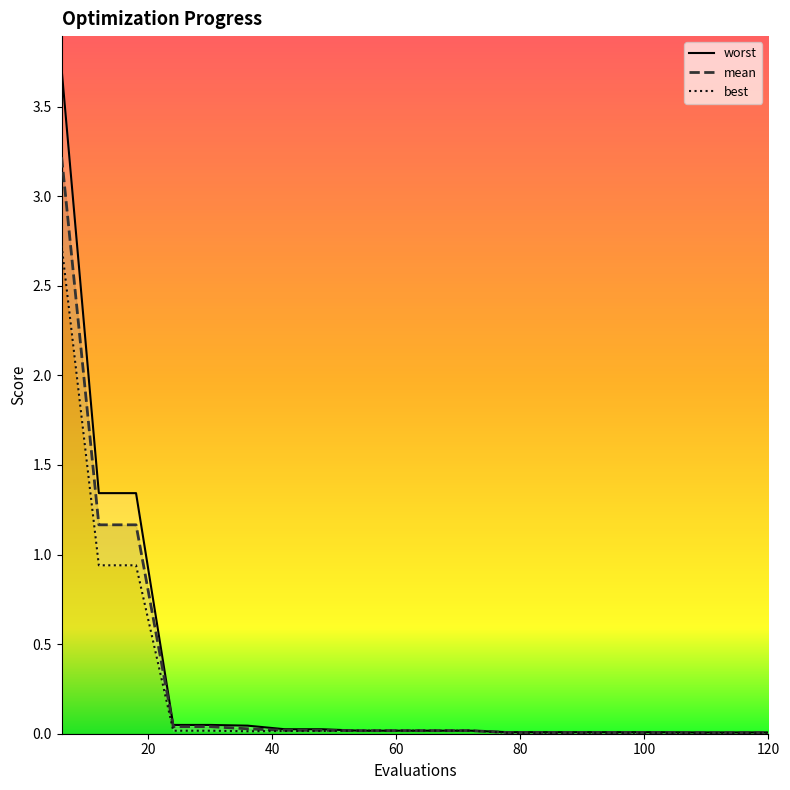

Is it true that best equals 0.0 at 24?

True